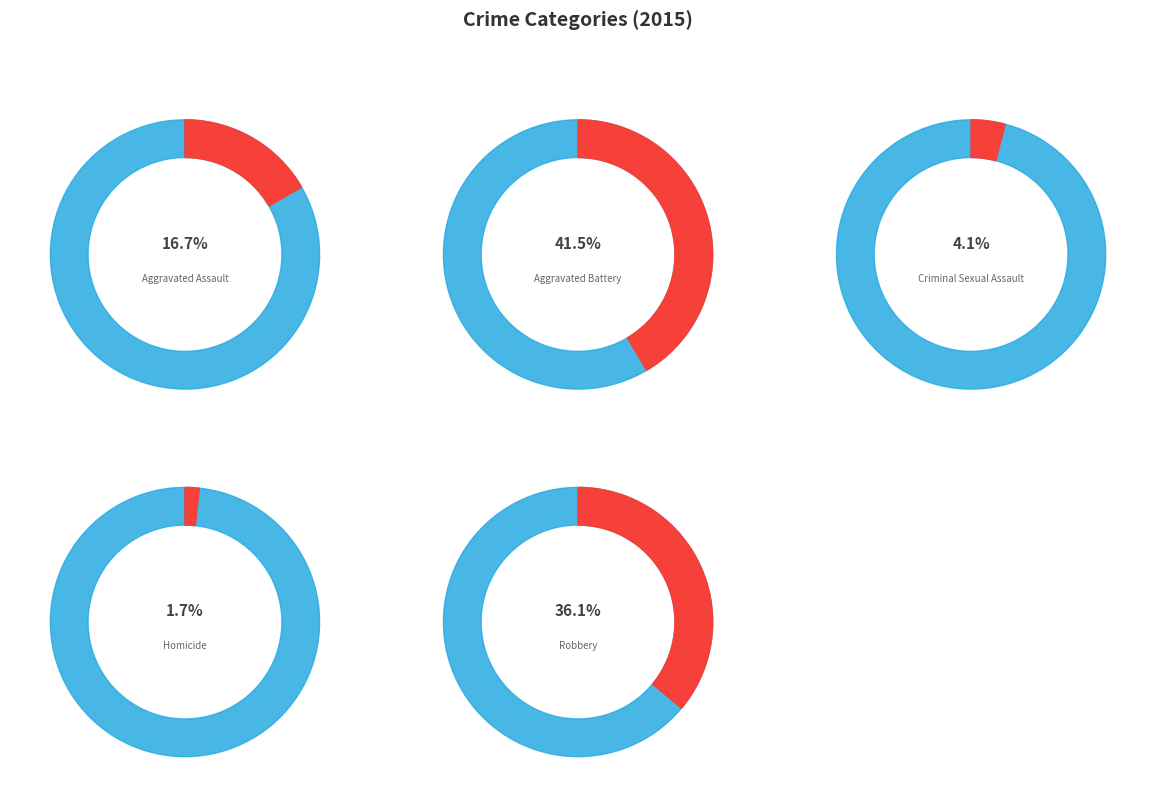

How many slices are in this pie chart?

5